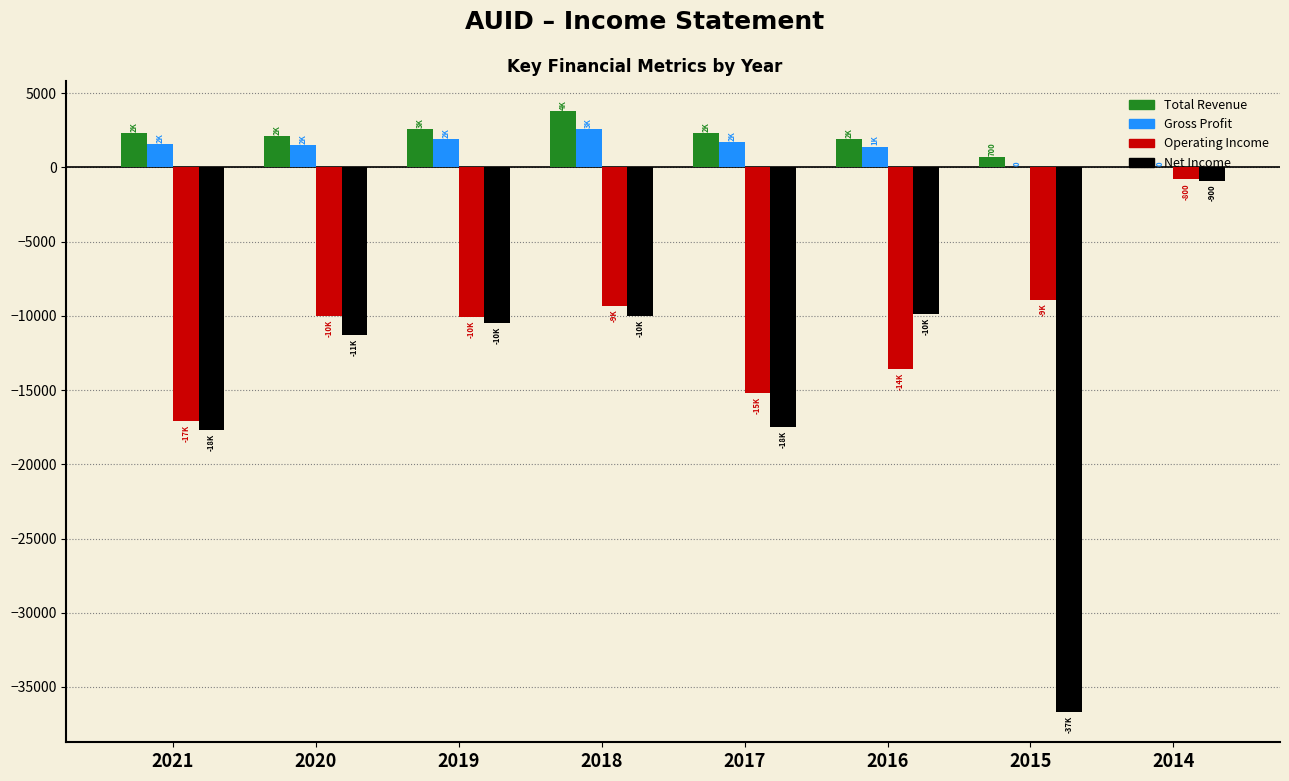

The value of Total Revenue at 2018 is 3800. True or false?

True